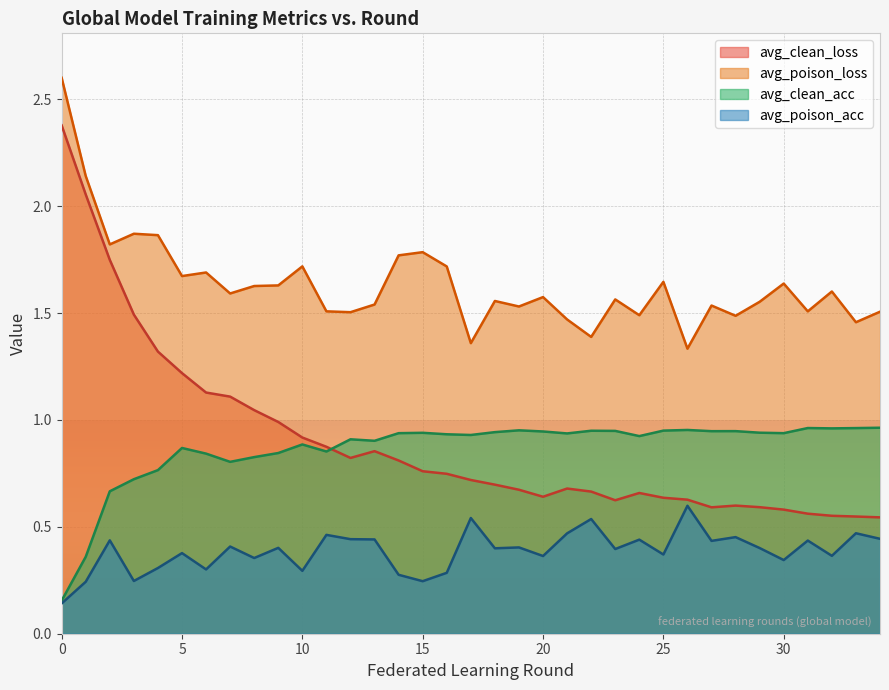

How many data points does each series have?

35